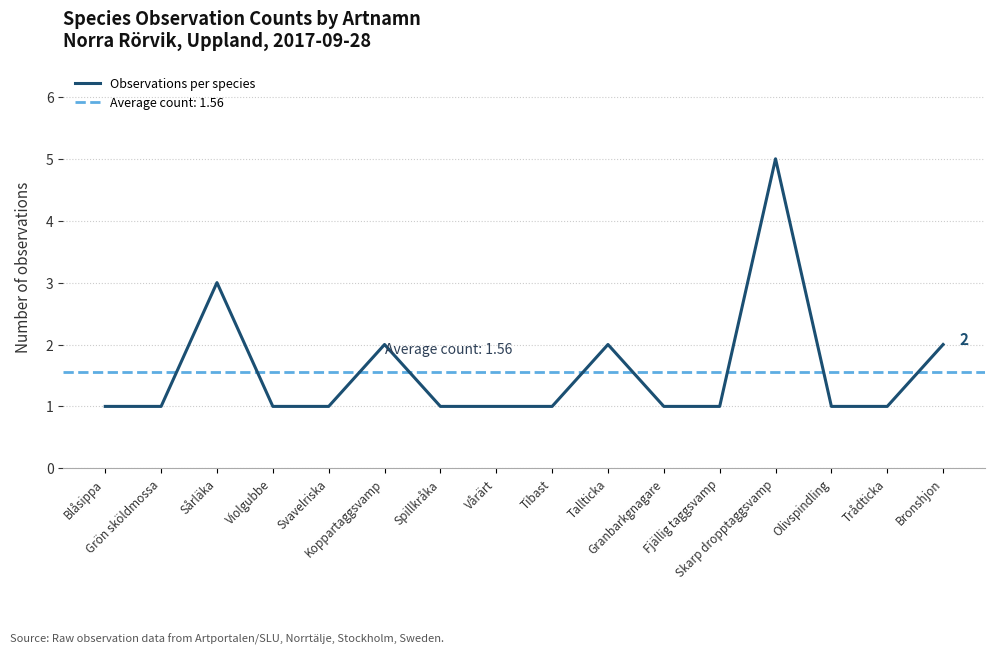

The chart shows a value of 1 at Fjällig taggsvamp. True or false?

True